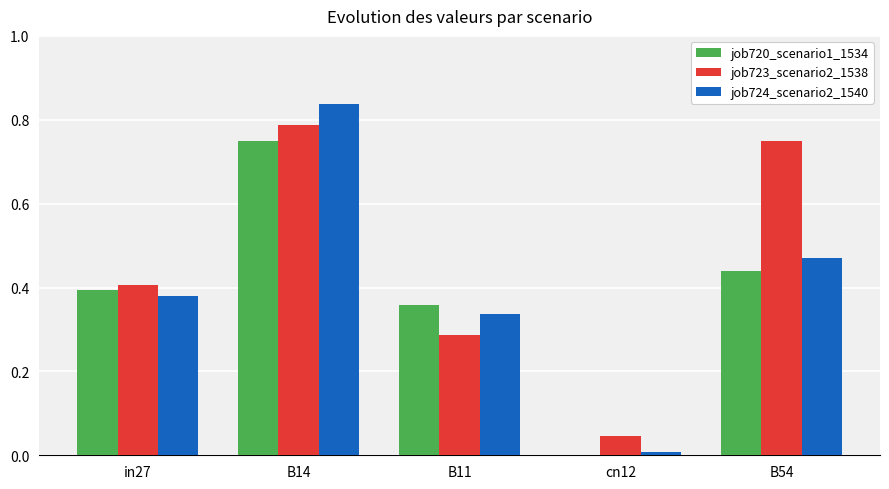

What is the sum of all job723_scenario2_1538 values?

2.3